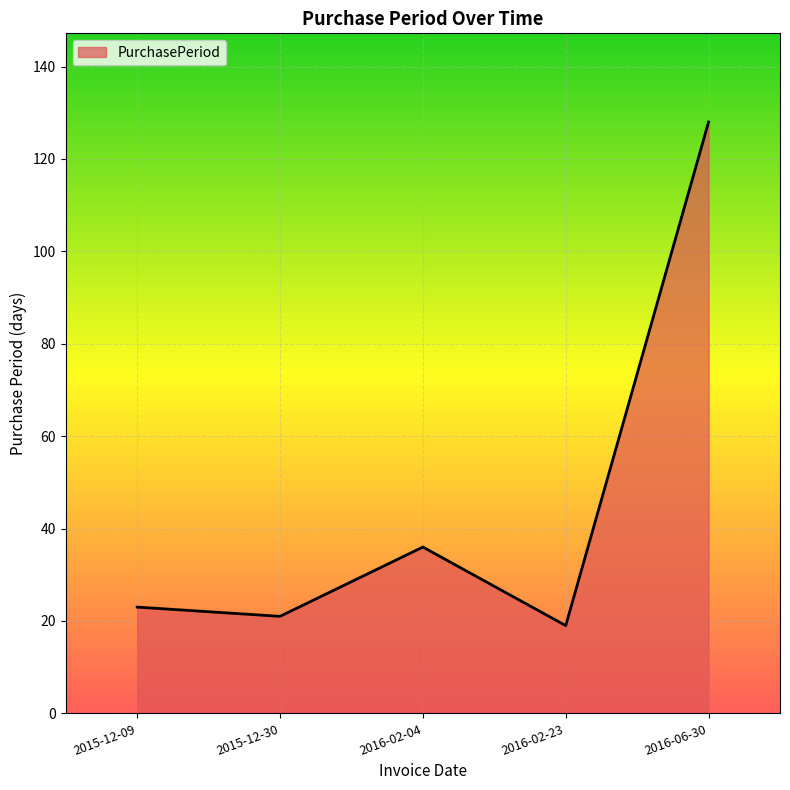

Is it true that the value at 2015-12-30 is 13?

False